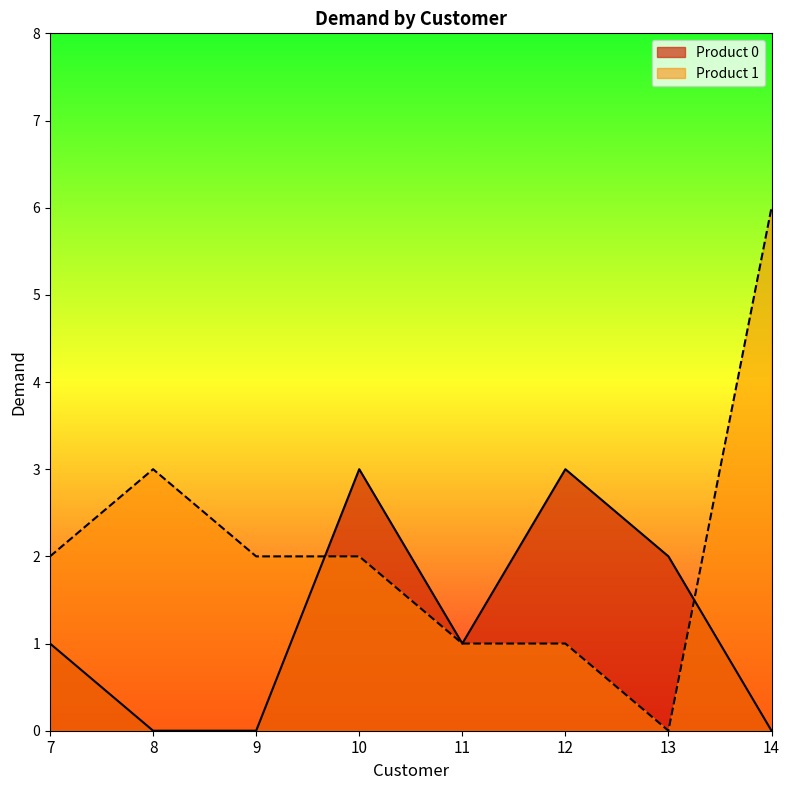

Where do Product 1 and Product 0 first cross each other?

9 and 10